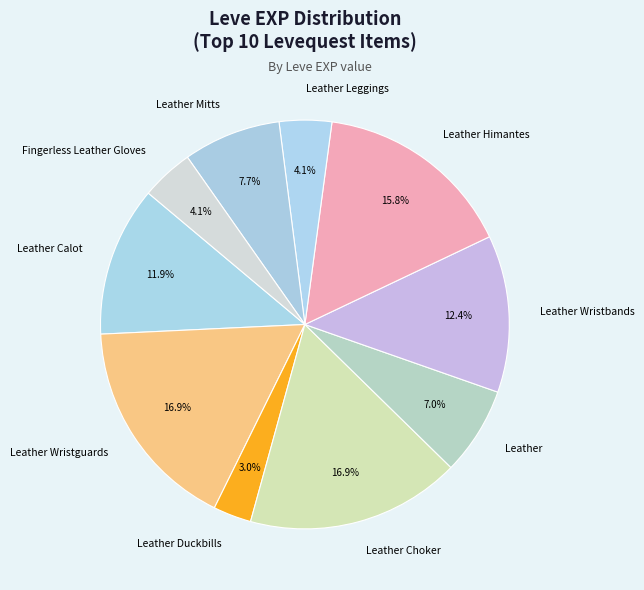

Approximately how many times larger is the value at Fingerless Leather Gloves compared to Leather Wristbands?

0.3